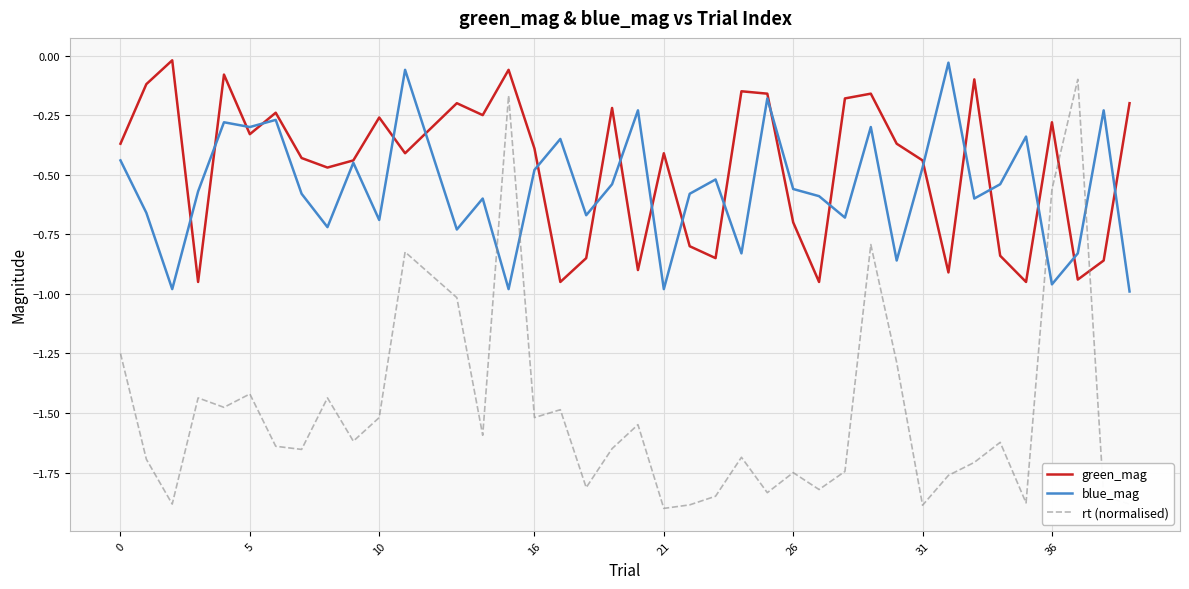

How many times do rt (normalised) and green_mag cross each other?

2